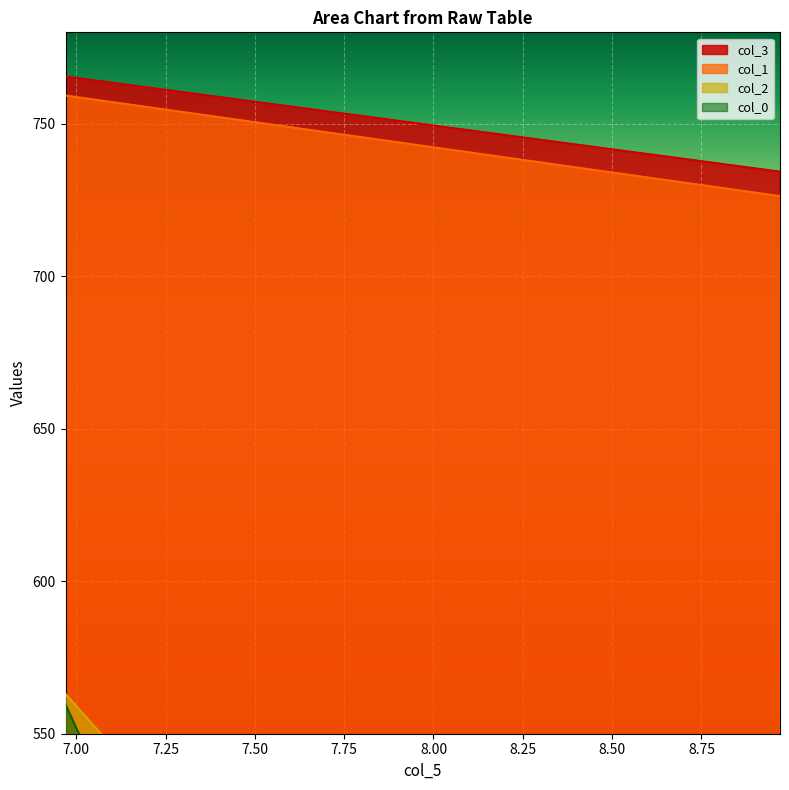

What is the value of the col_3 point at the 20th from the left?

607.7